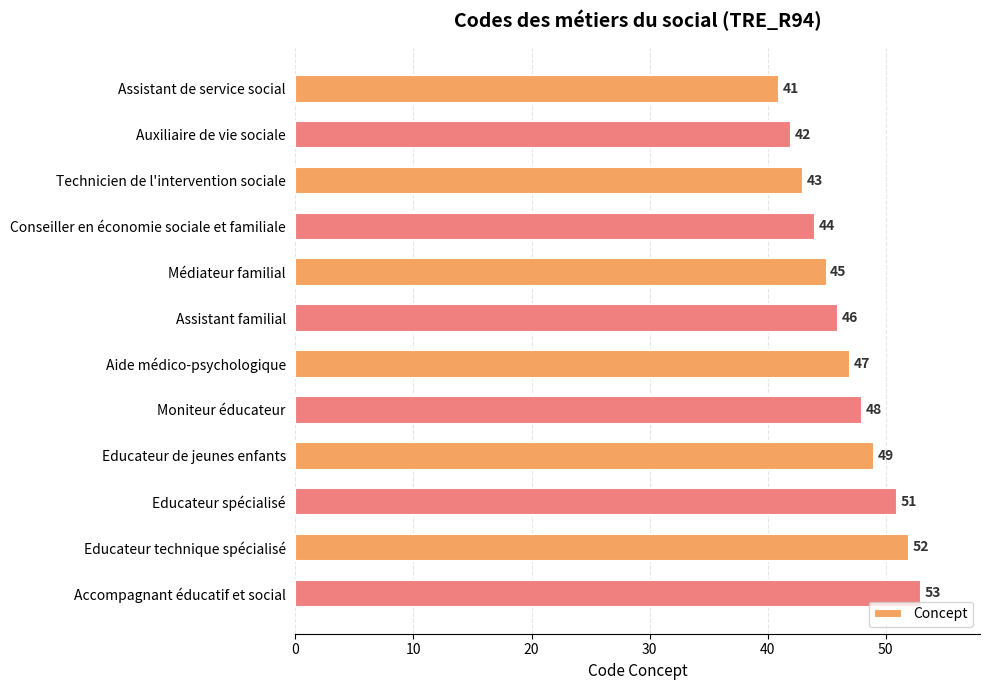

How many data points are less than 47?

6